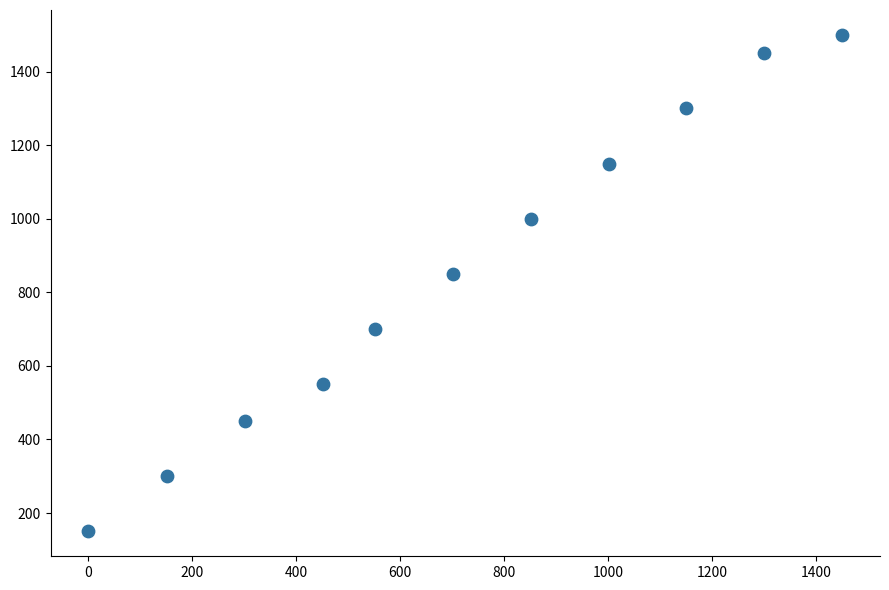

What Y value in the scatter plot is closest to 825?

850